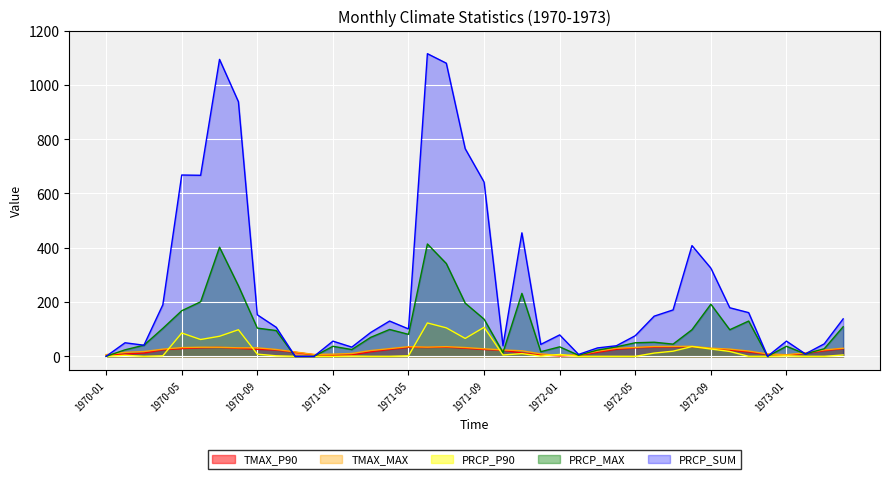

True or false: PRCP_SUM has a value of 409.7 at 1970-06.

False